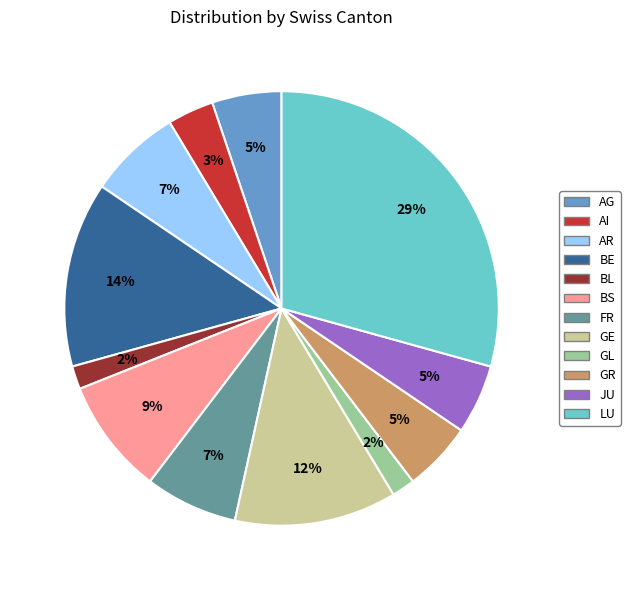

Do BE and AG together represent more than half of the pie?

No